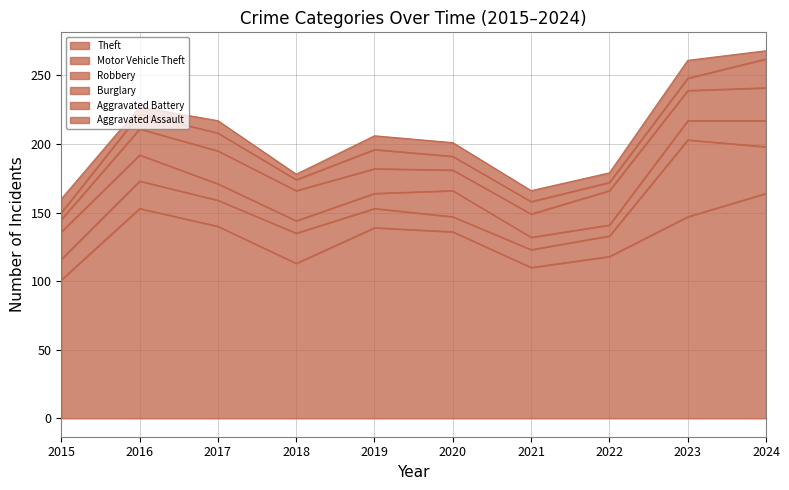

How many distinct data groups are displayed?

6